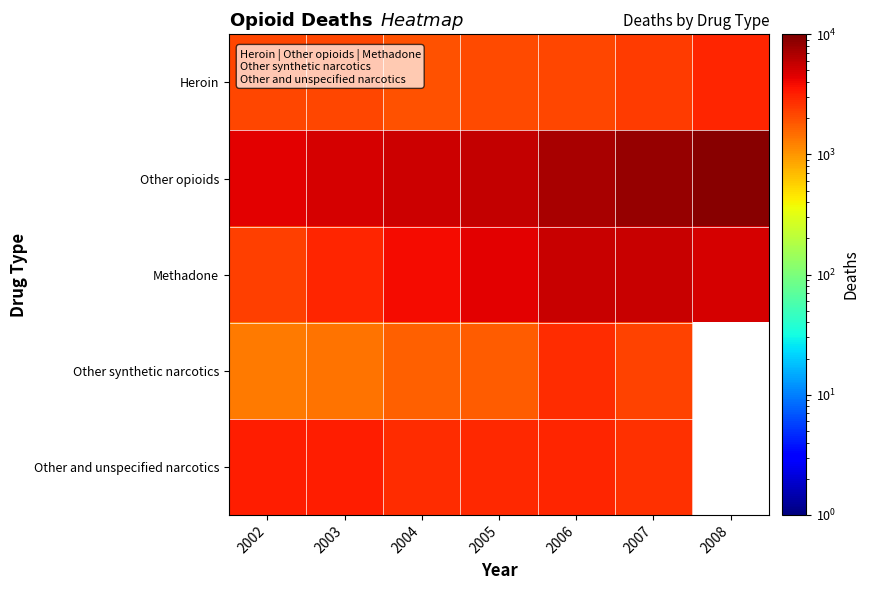

What is the sum of the Methadone values at 2004 and 2003?

6850.0